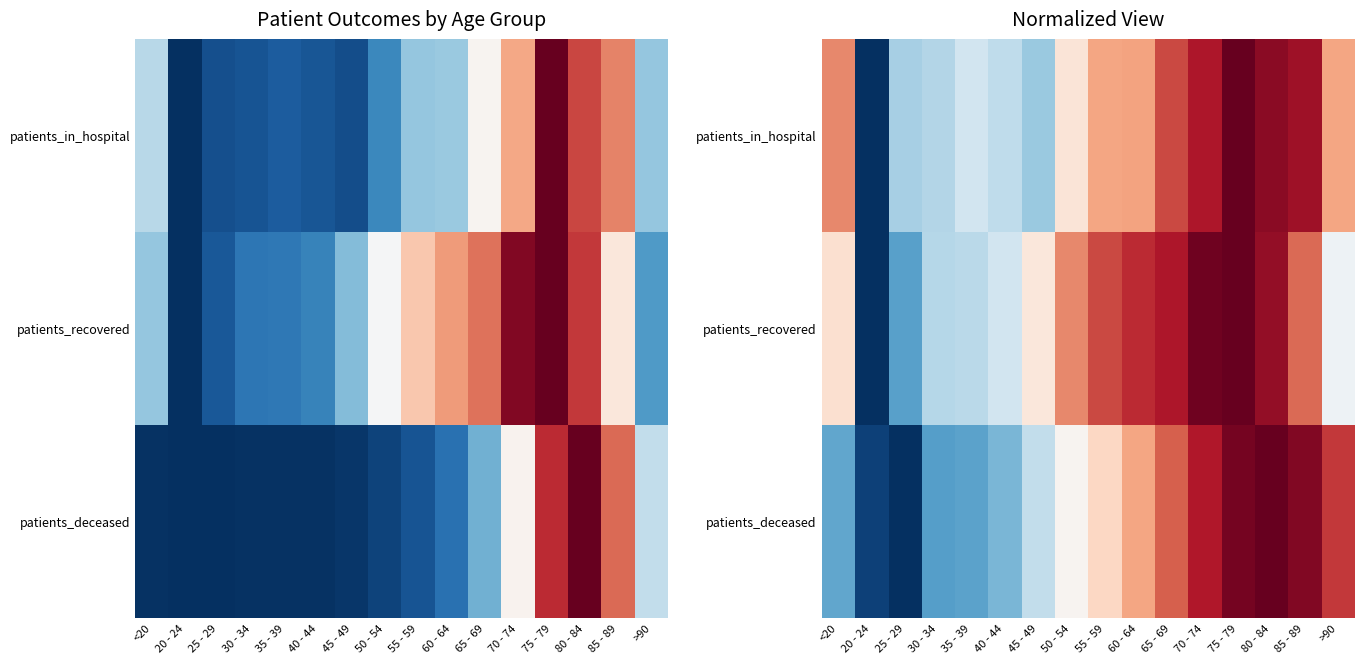

At which category is the sum across all series the highest?

75 - 79